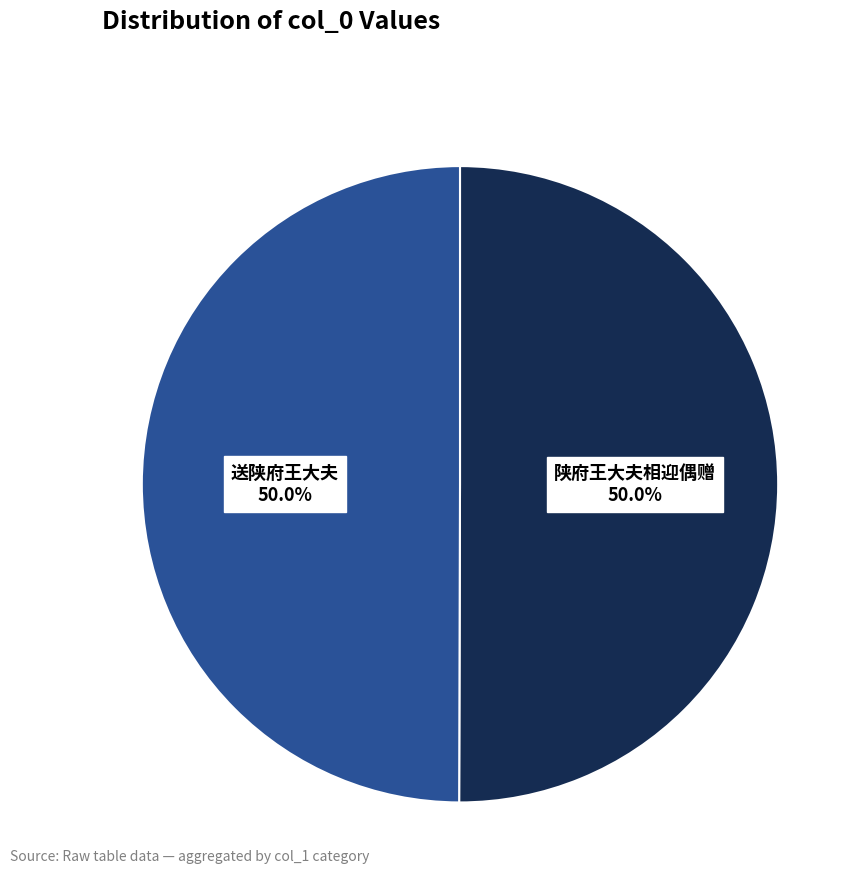

What is the total percentage of 陕府王大夫相迎偶赠 and 送陕府王大夫?

100.0%